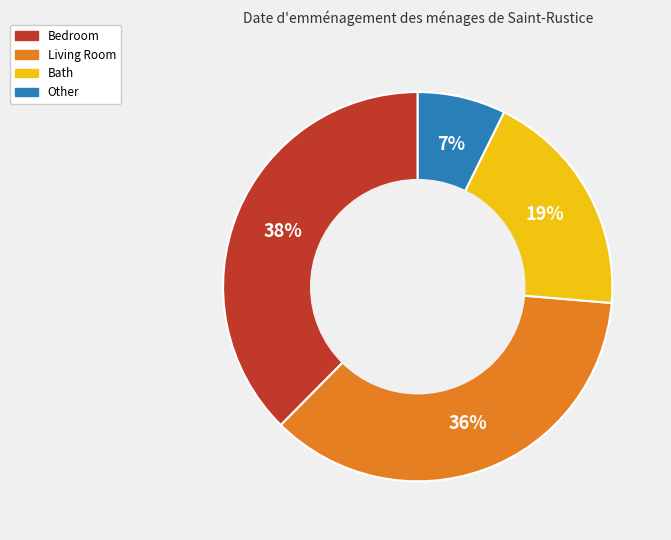

Does any single category account for the majority?

No